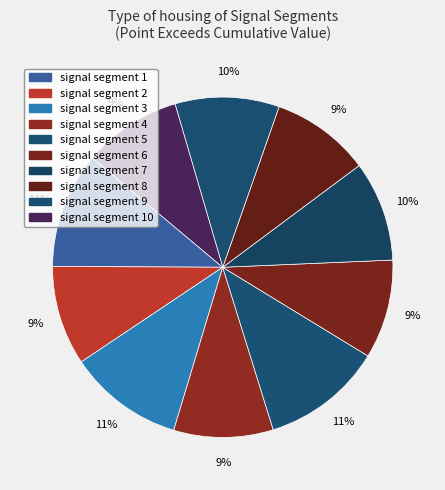

Count the number of slices in the pie.

10